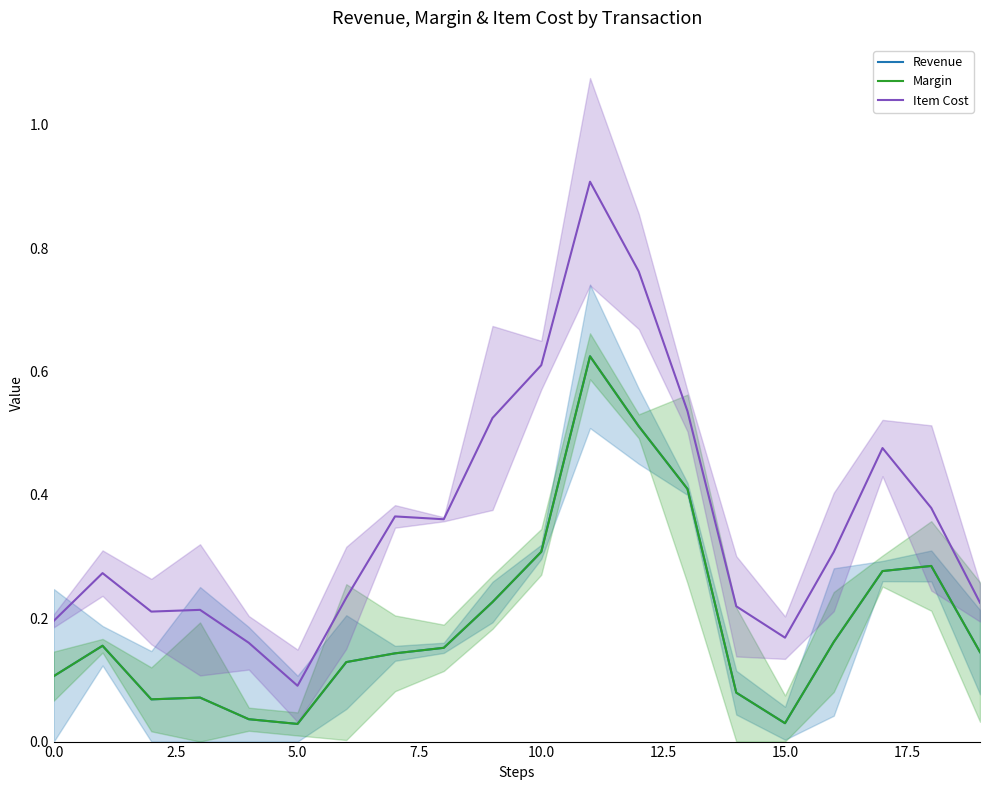

How many Item Cost values are between 0 and 1?

20